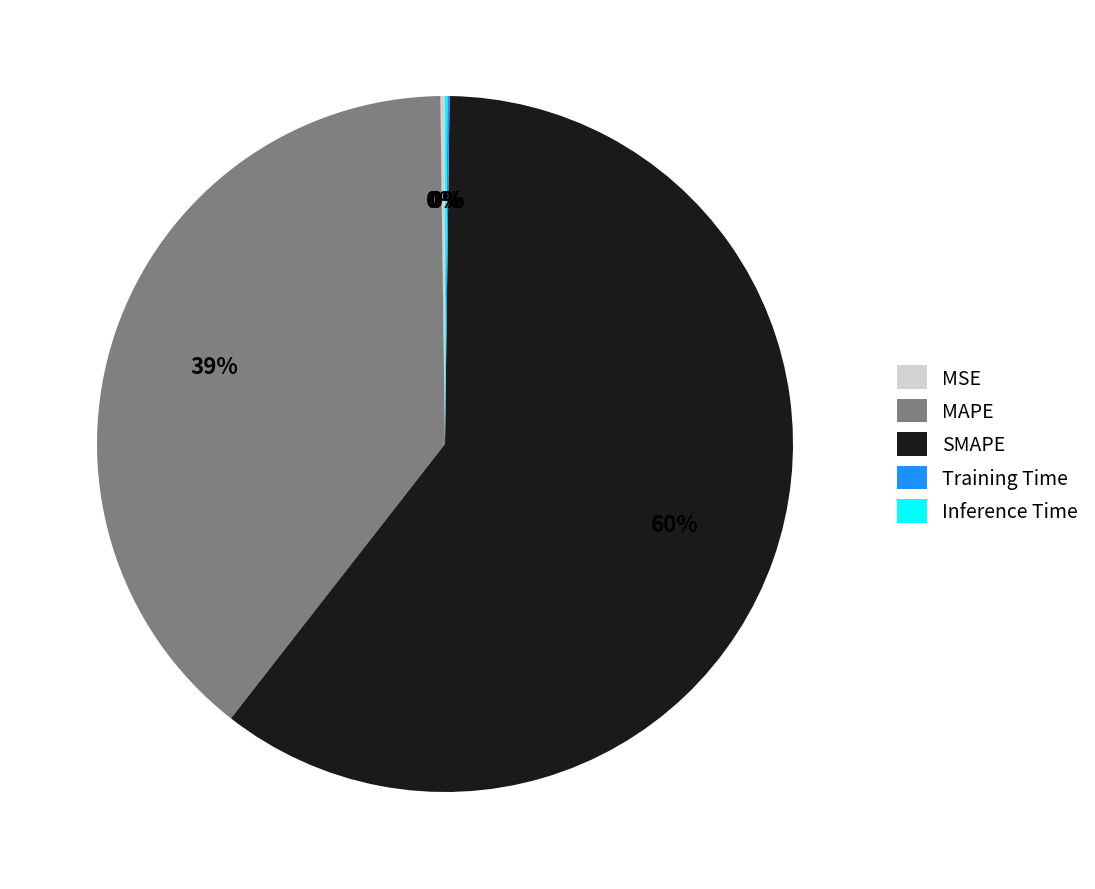

To the nearest percent, what is the average slice percentage?

20%